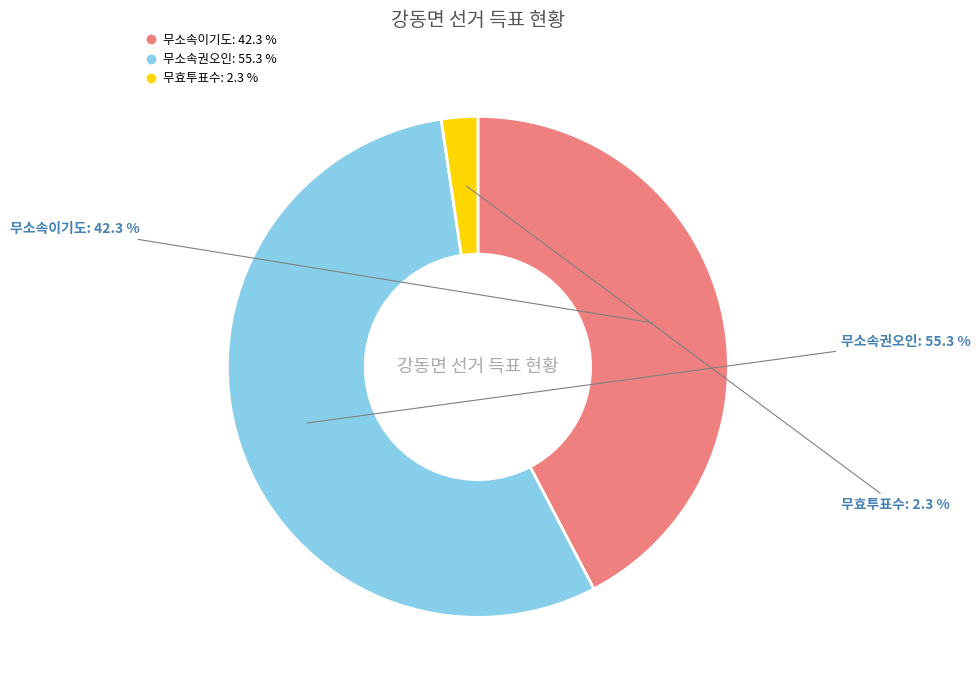

To the nearest percent, what portion does 무효투표수 represent?

2%